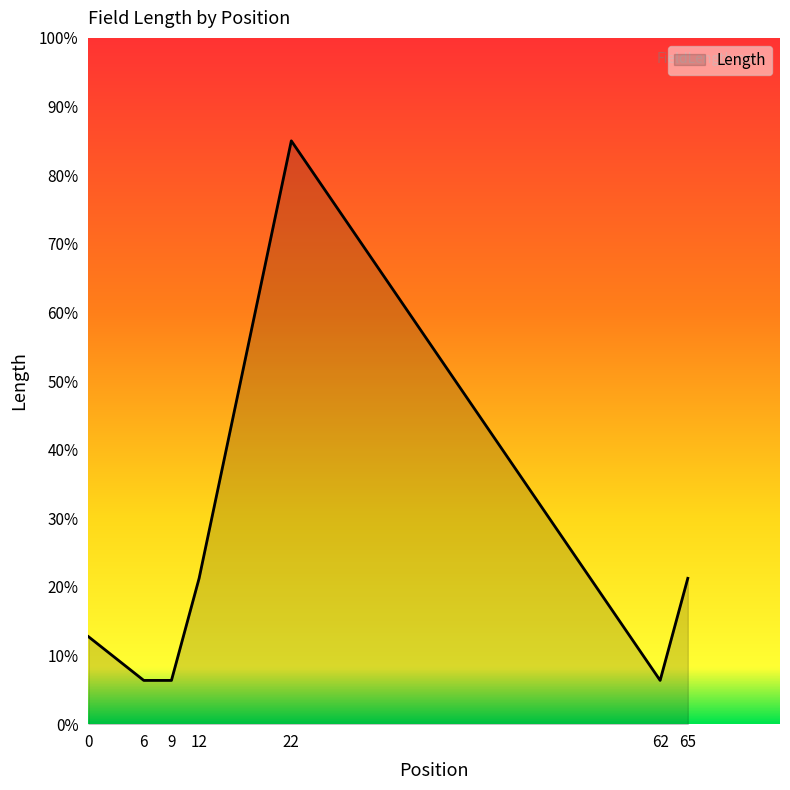

Which category has the highest value across all series?

22